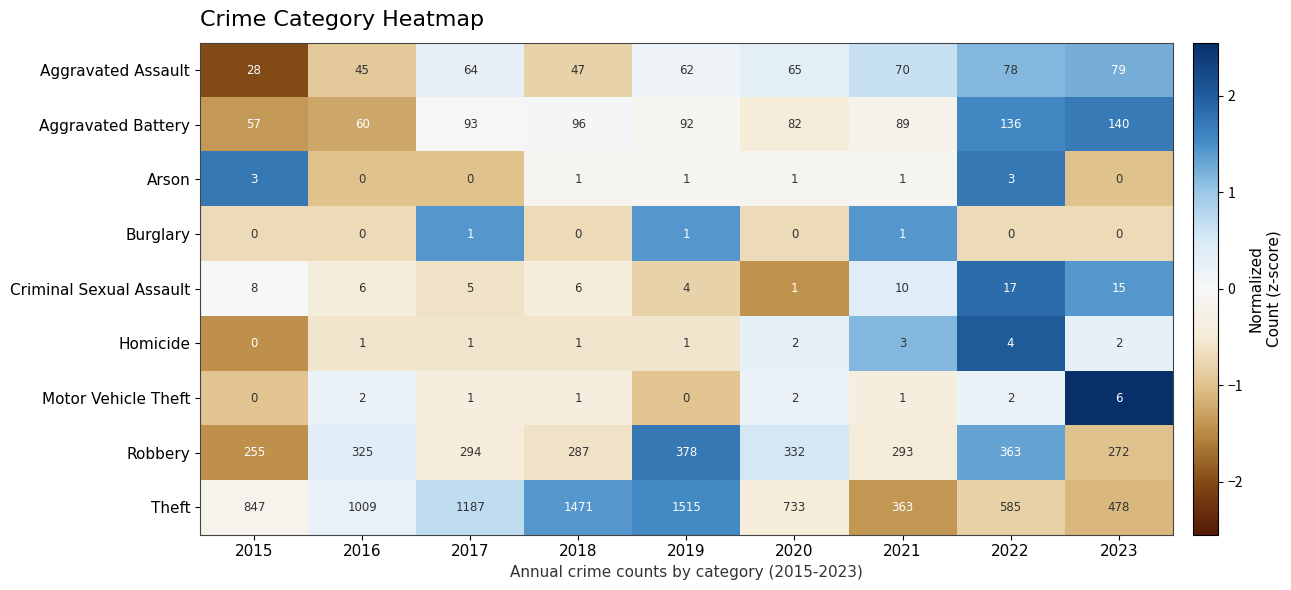

At which label does Aggravated Battery first exceed 92?

2017